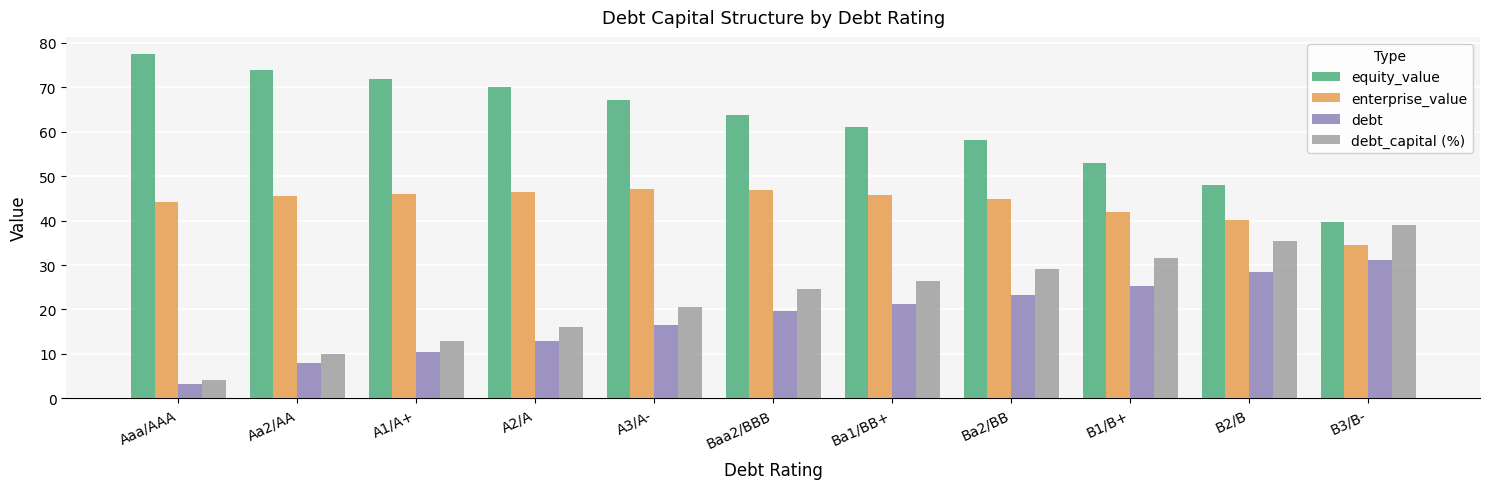

Which series has the largest total across all categories?

equity_value